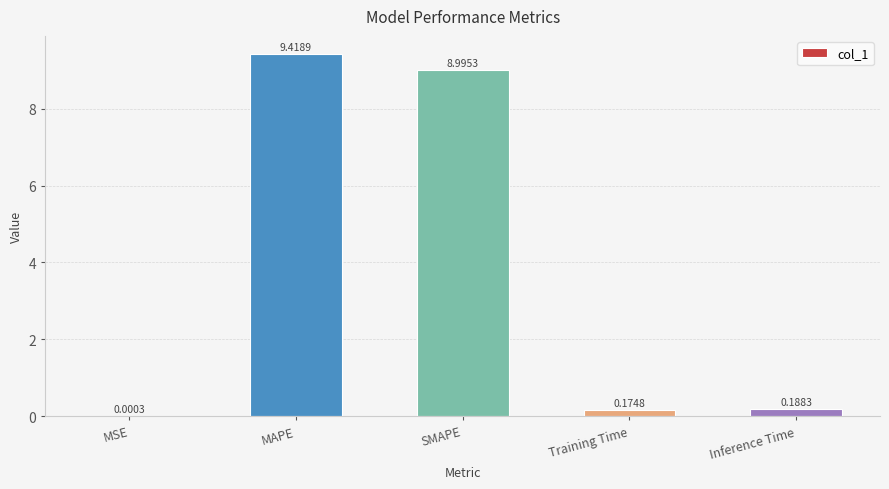

Which label corresponds to the largest value in the chart?

MAPE